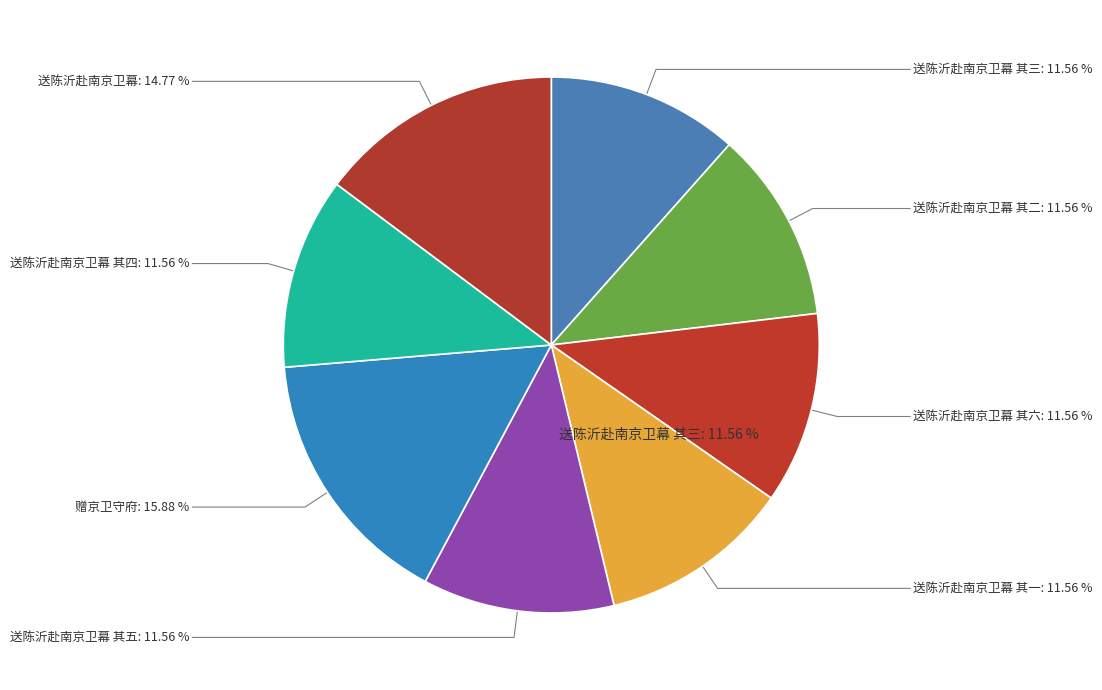

What is the largest slice in the pie chart?

赠京卫守府